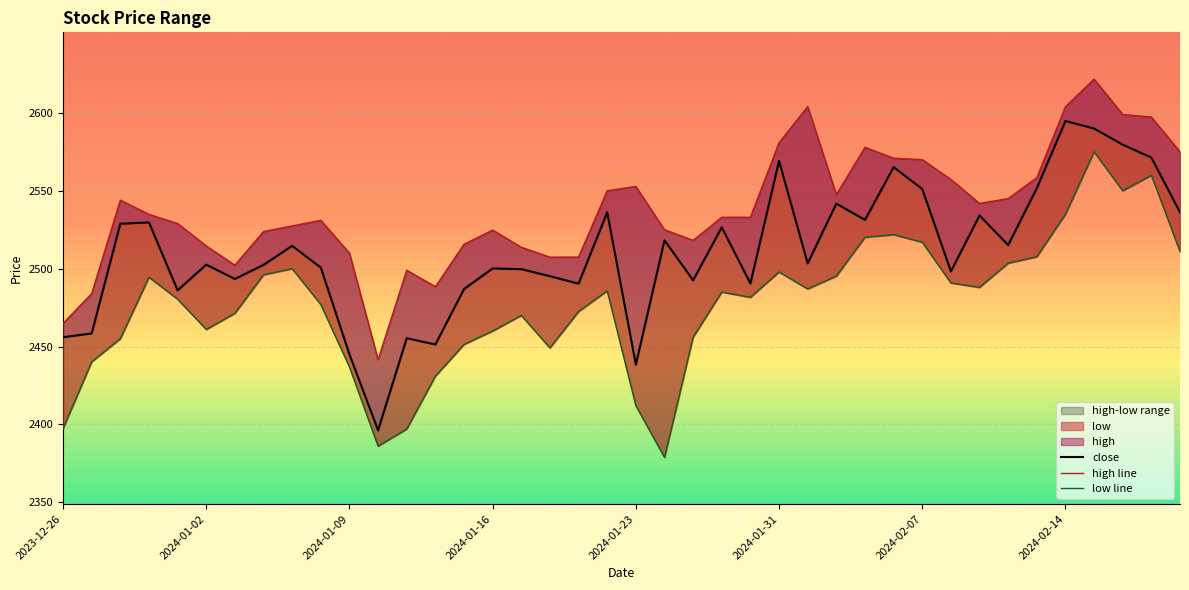

True or false: low and close intersect in this chart.

False